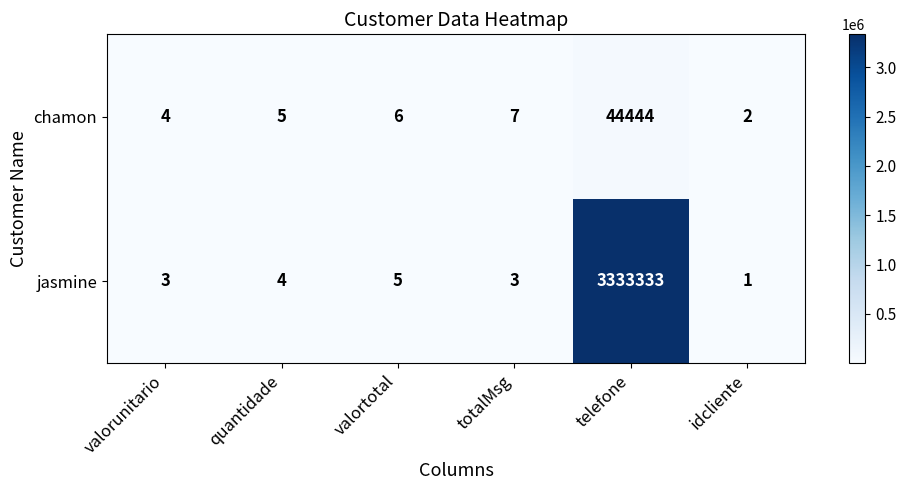

Rank the series at valorunitario from highest to lowest value.

chamon, jasmine